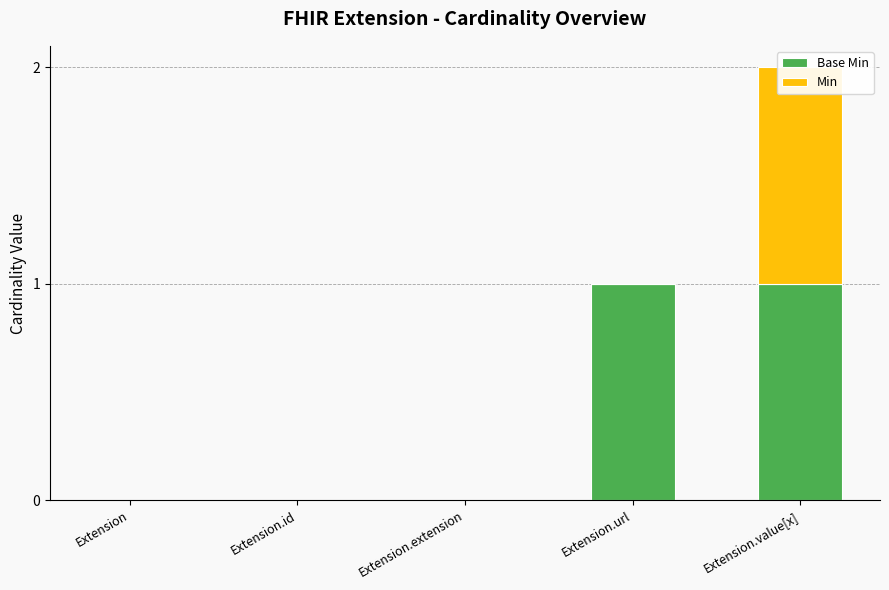

What is the value of the Base Min bar at the 5th from the left?

1